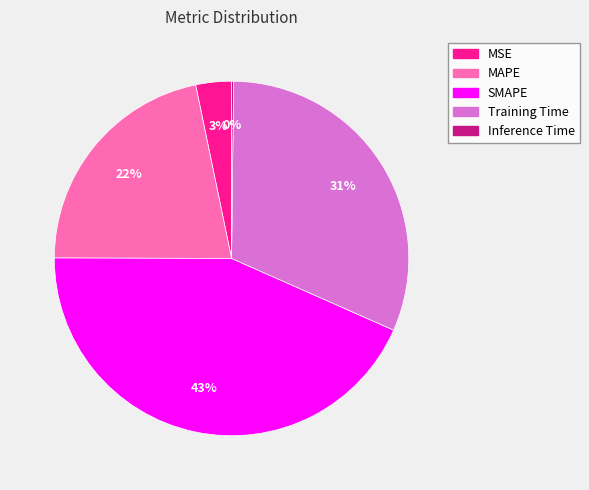

Which slice is the largest?

SMAPE